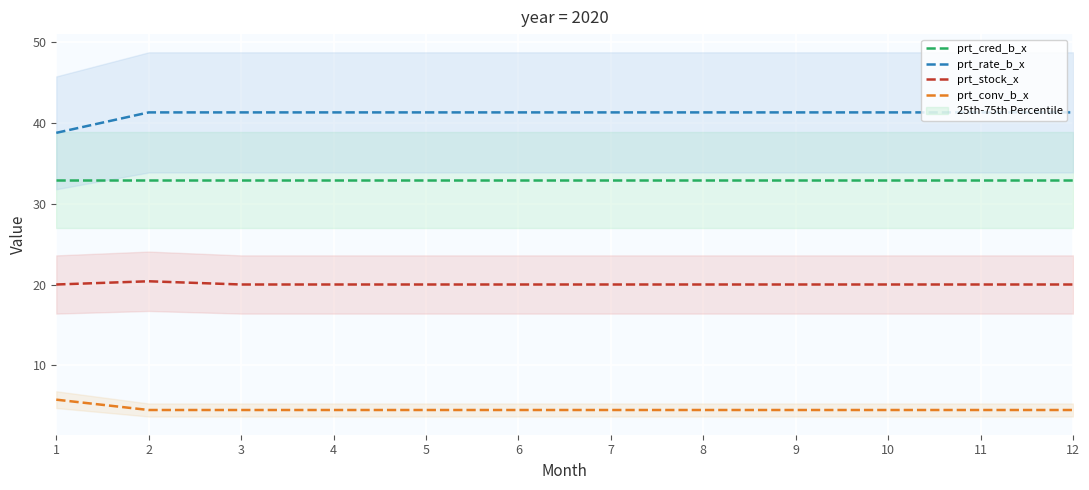

What is the spread (max minus min) of values at 12?

36.8